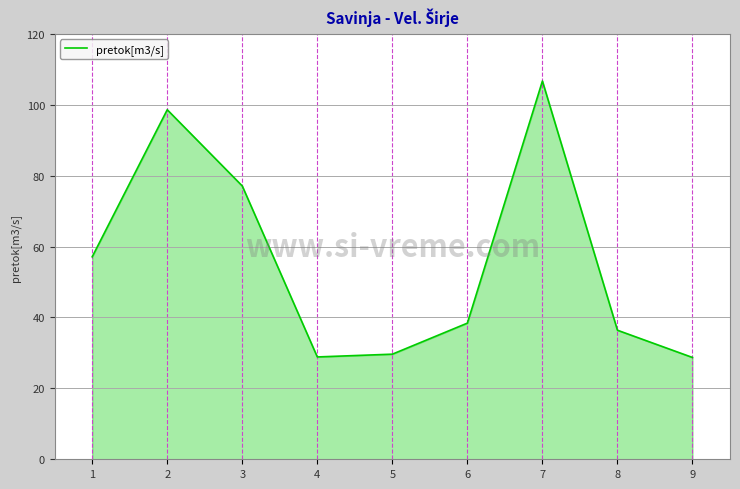

Which category has the highest value across all series?

7